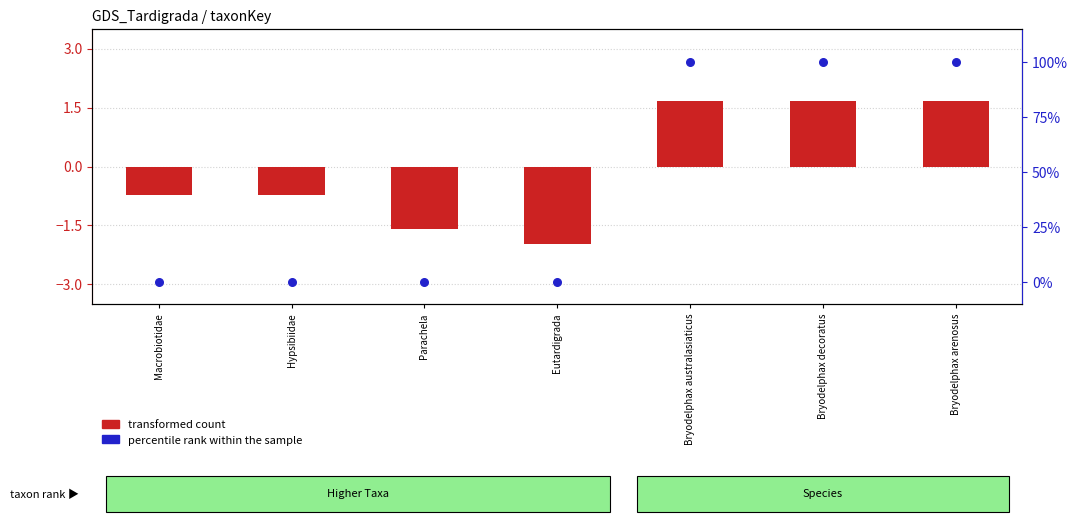

Which series contains the highest Y value?

percentile rank within the sample